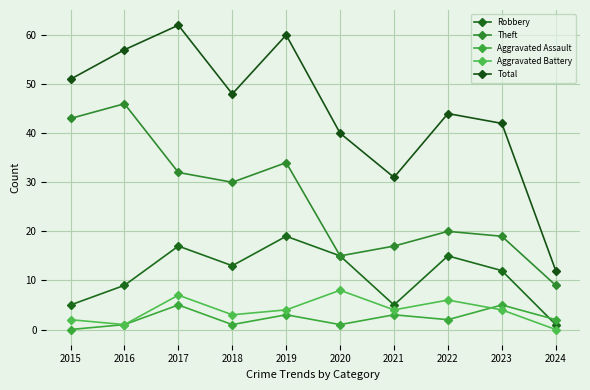

List the series in order of their peak value, highest first.

Total, Theft, Robbery, Aggravated Battery, Aggravated Assault